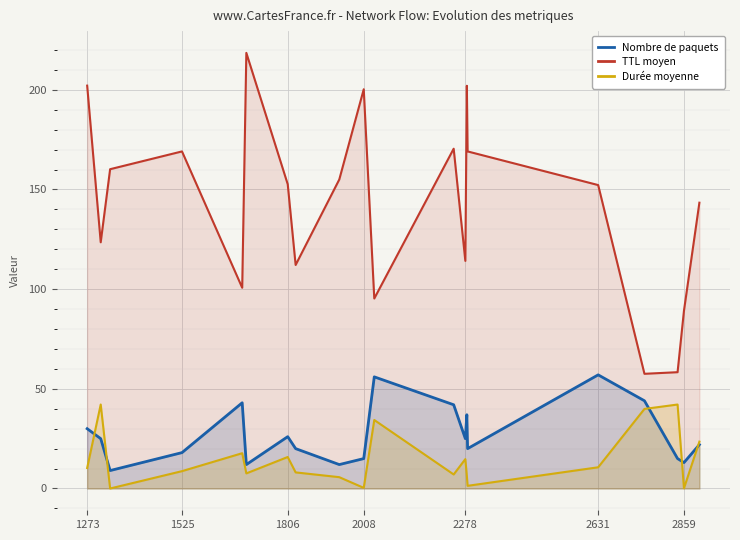

What are all the series names shown in the legend?

Nombre de paquets, TTL moyen, Durée moyenne